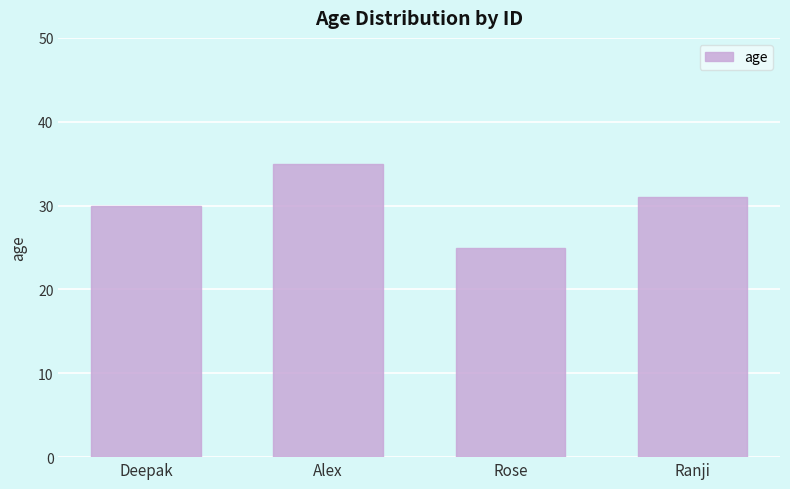

What is the sum of all values?

121